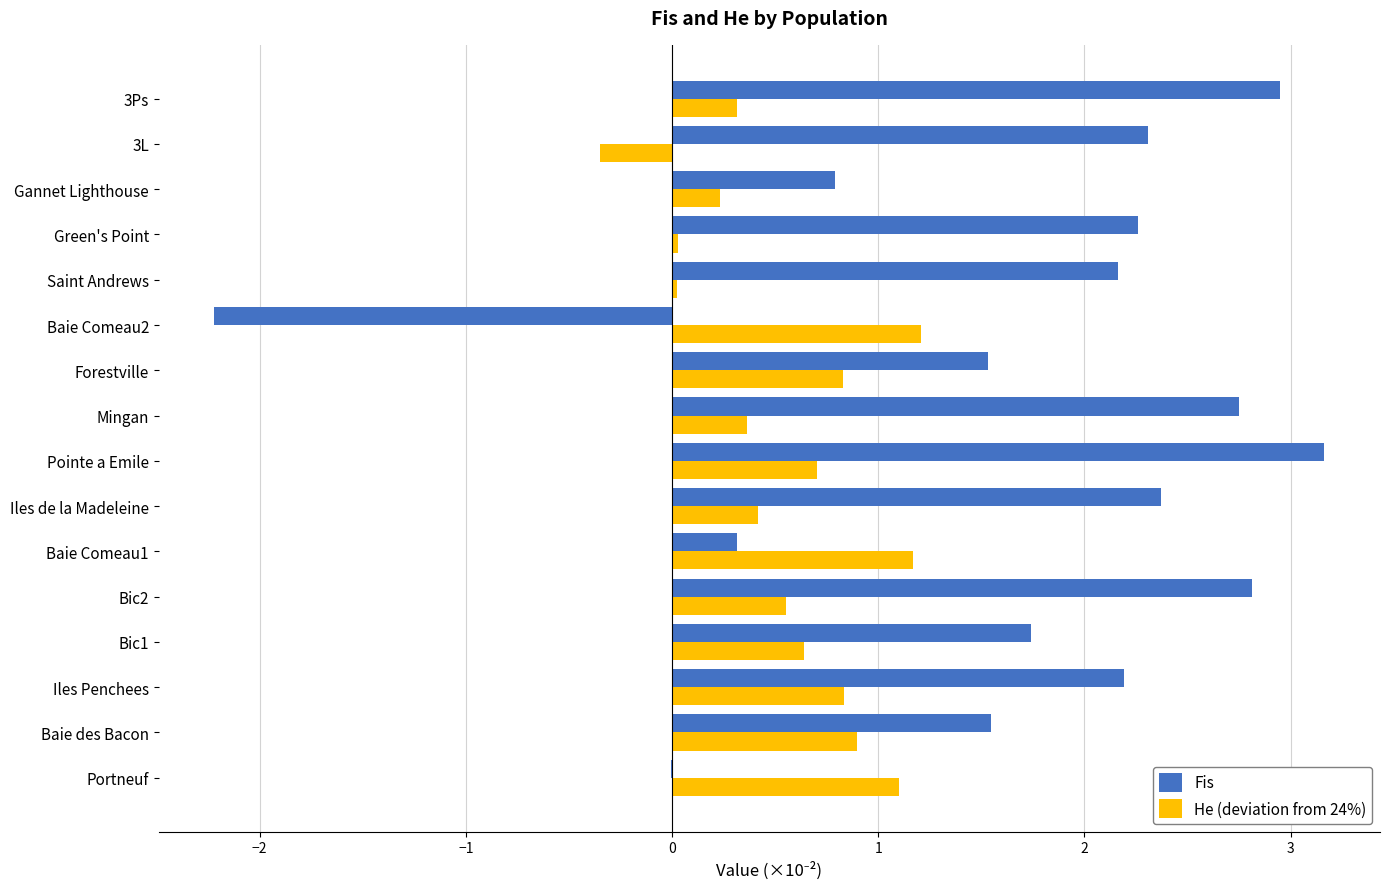

At which category is the sum across all series the highest?

Pointe a Emile